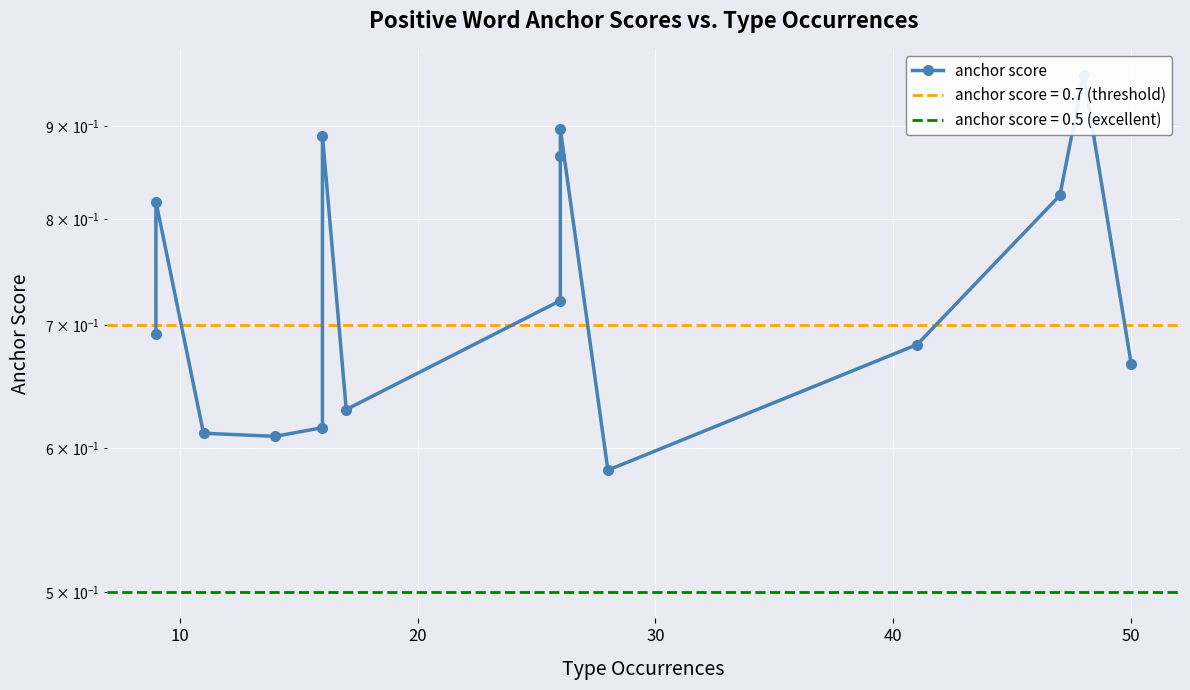

Reading left to right, what are all the values shown in this chart?

0.7	0.8	0.6	0.6	0.6	0.9	0.6	0.7	0.9	0.9	0.6	0.7	0.8	1.0	0.7